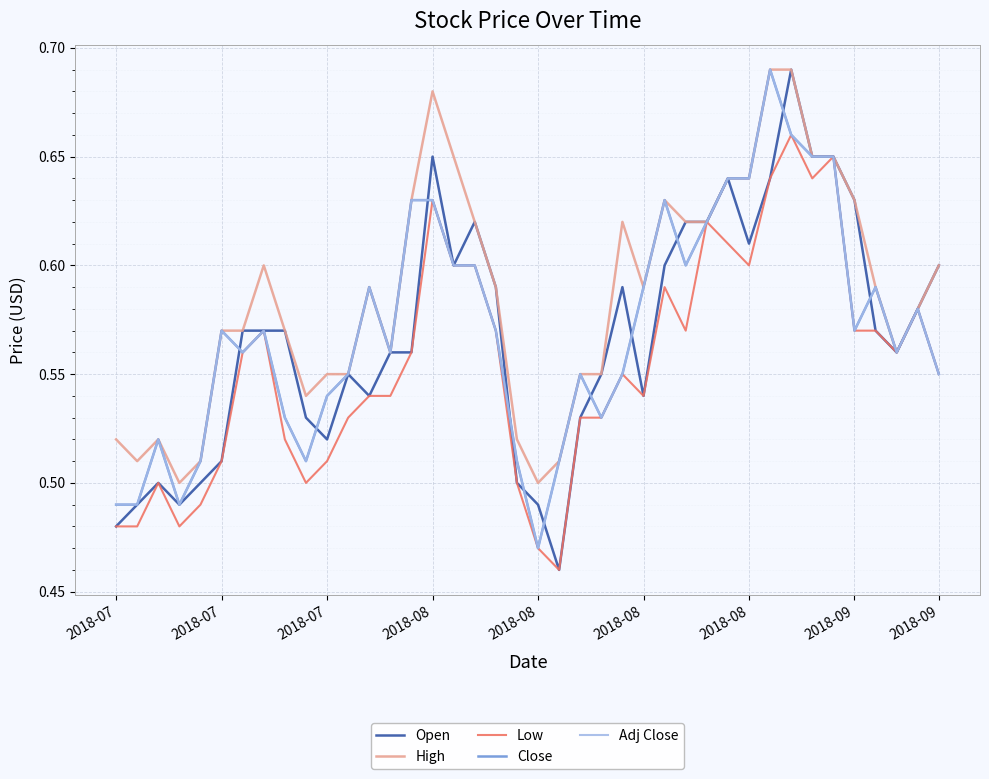

True or false: Close and Adj Close cross at least once.

False